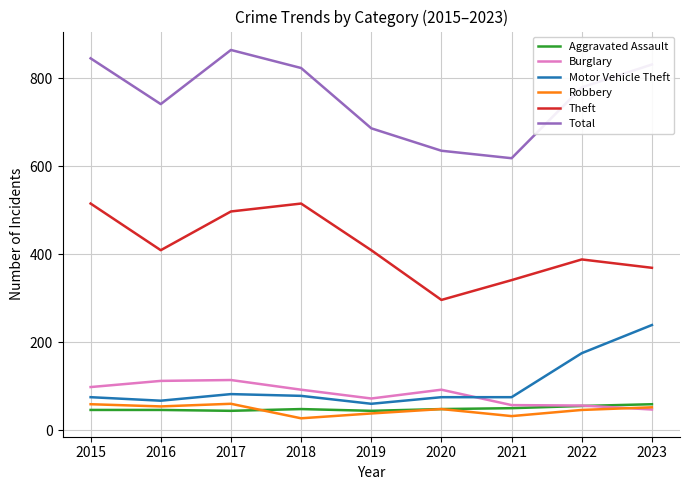

True or false: Aggravated Assault and Theft intersect in this chart.

False